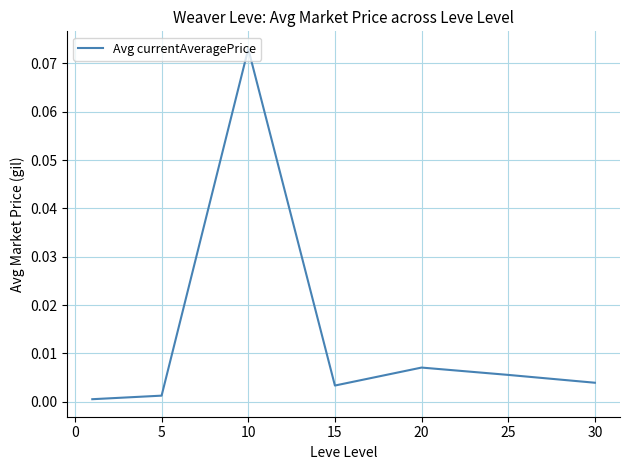

How many interior local peaks (higher than both neighbors) does the data have?

2